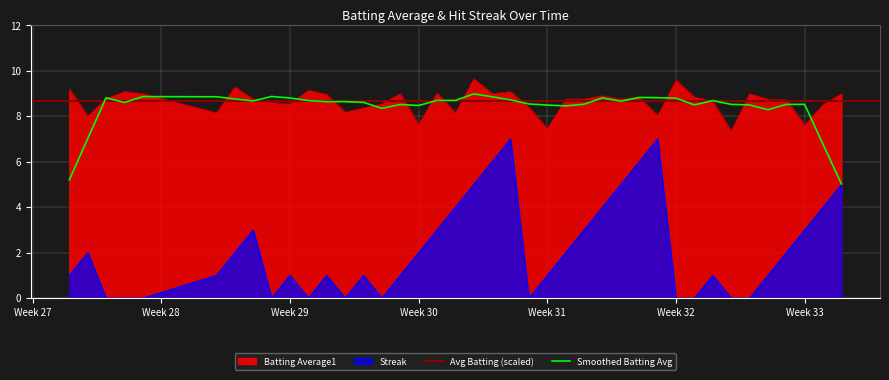

Is it true that Batting Average1 equals 12.4 at Week 30?

False